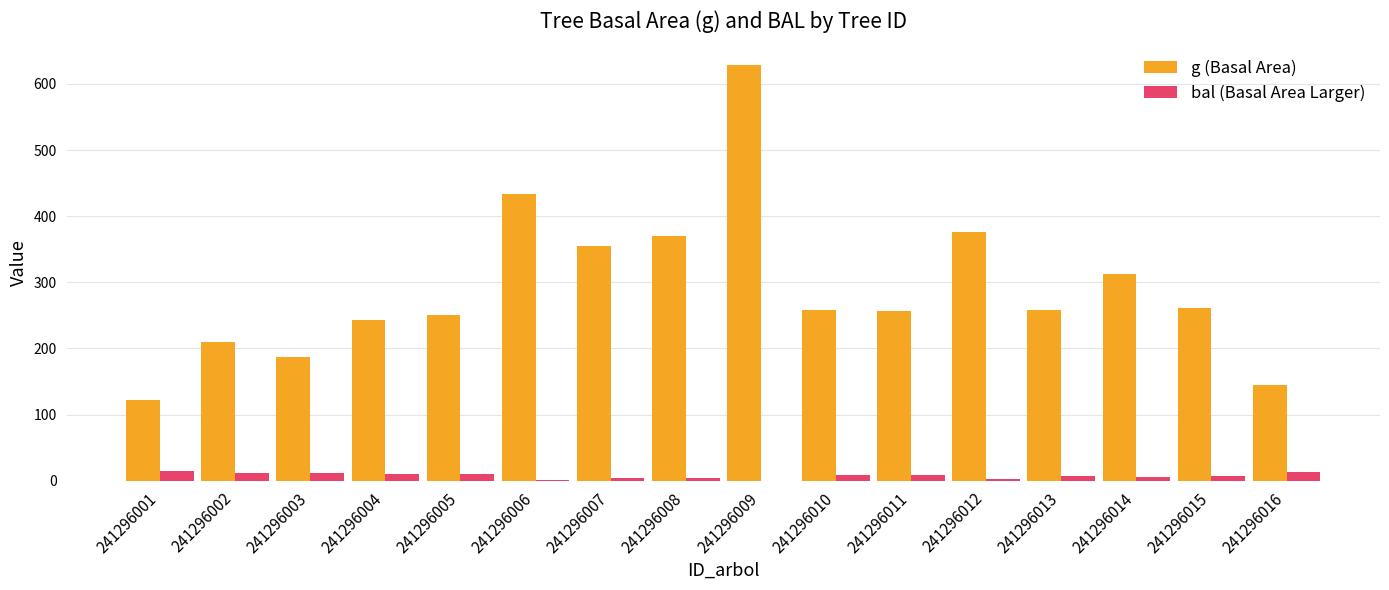

Is it true that g (Basal Area) equals 370.0 at 241296008?

True